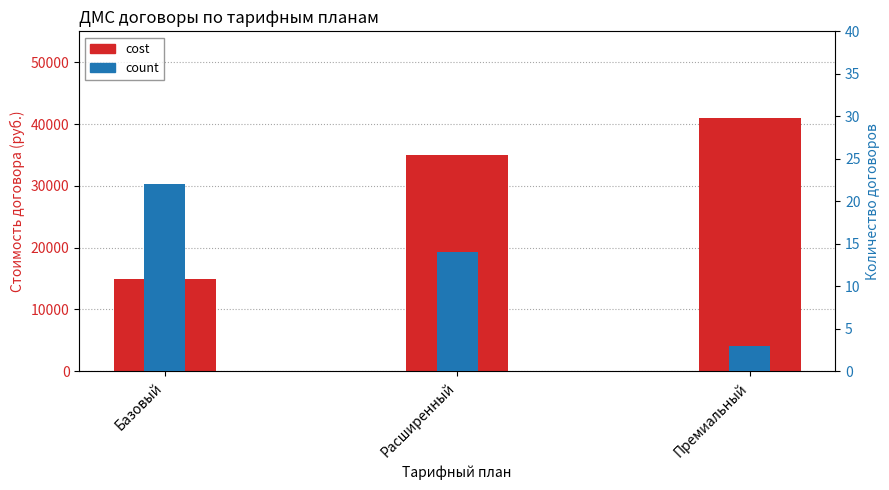

What is the smallest value displayed?

3